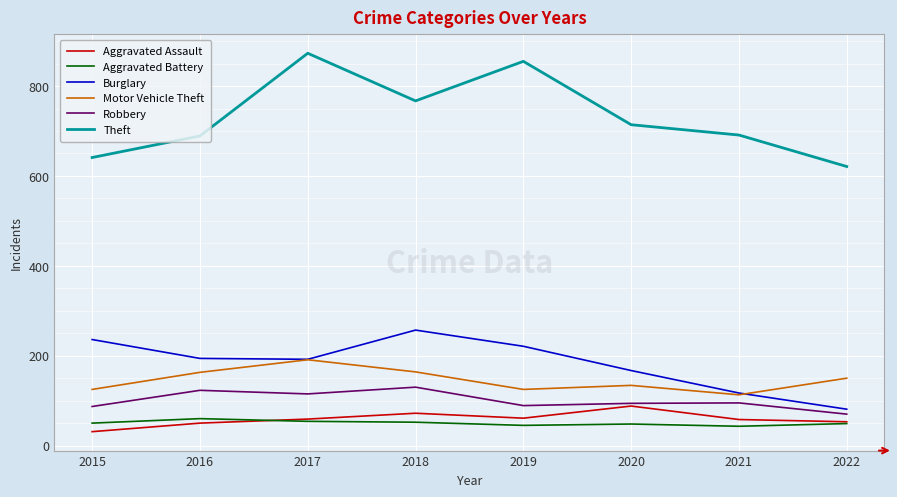

What is the difference between the highest and lowest values at 2017?

819